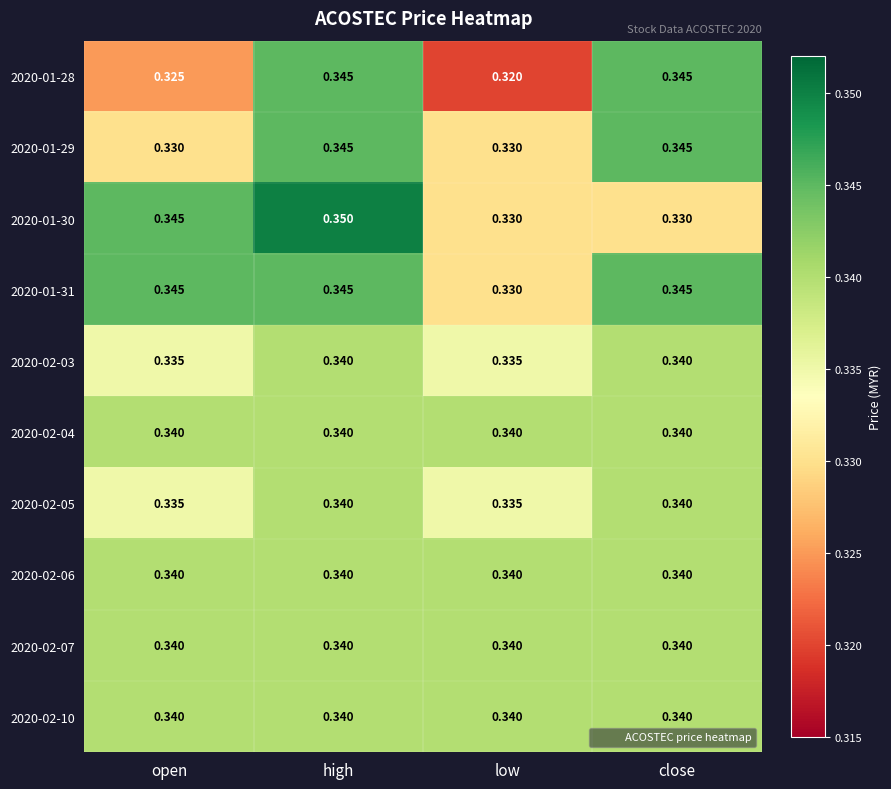

At how many categories does at least one series exceed 0?

4